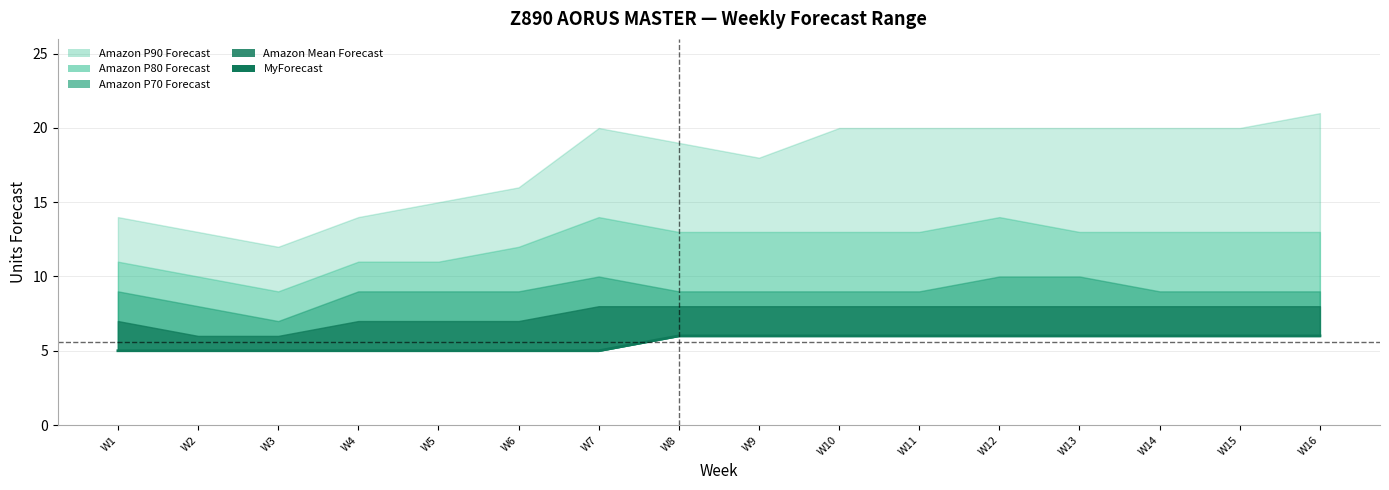

Count the values in the range 5 to 6.

16